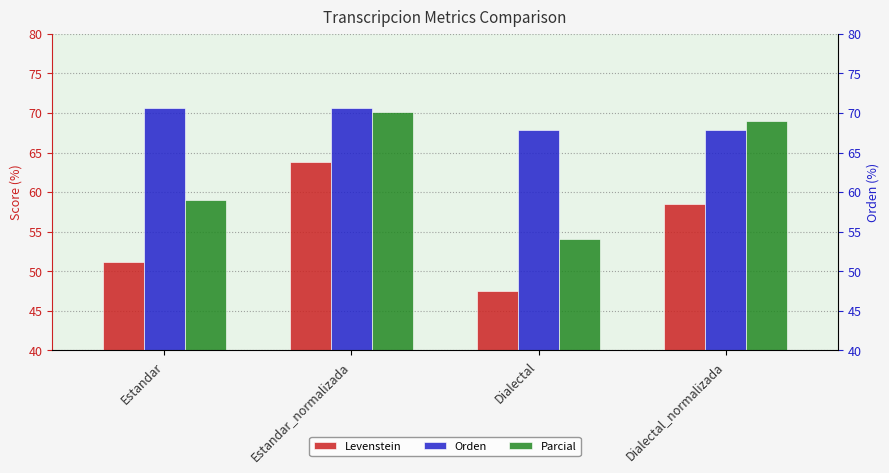

Which category has the lowest value in the Levenstein series?

Dialectal